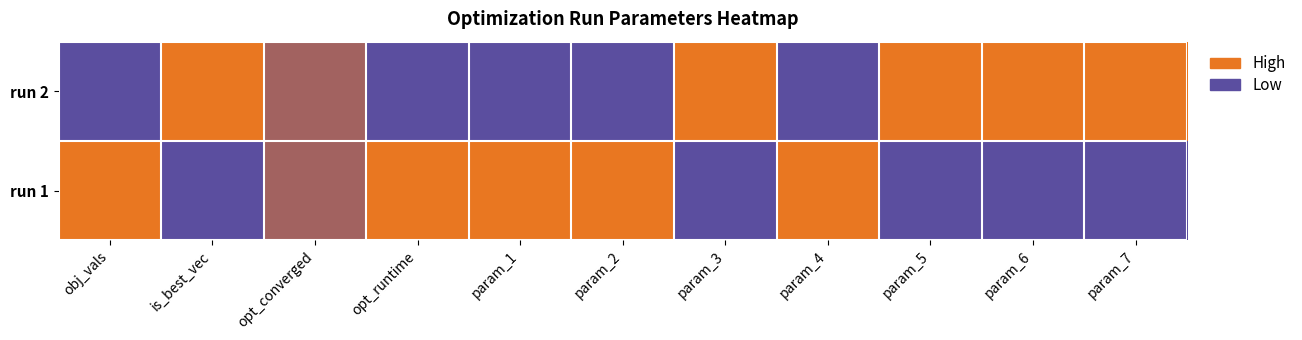

At which category is the sum across all series the highest?

obj_vals